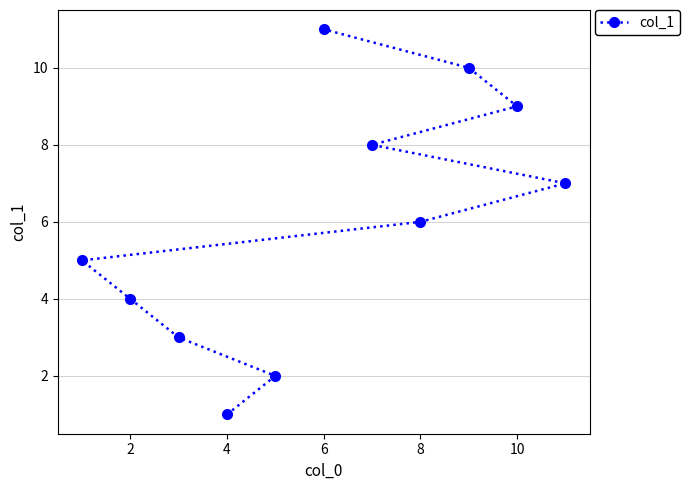

Count the number of data series in this chart.

1